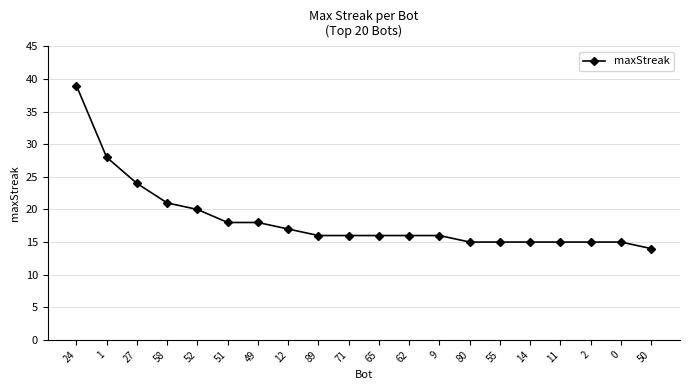

What is the difference between the second highest and second lowest values?

13